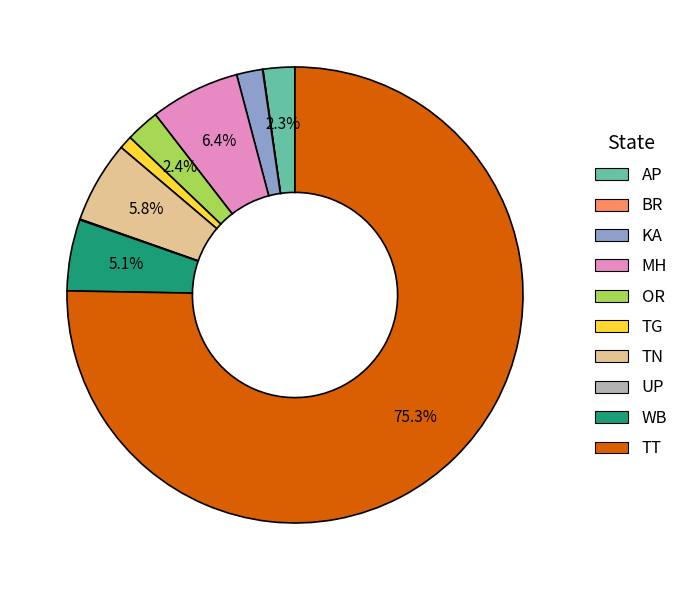

Which slice is the largest?

TT